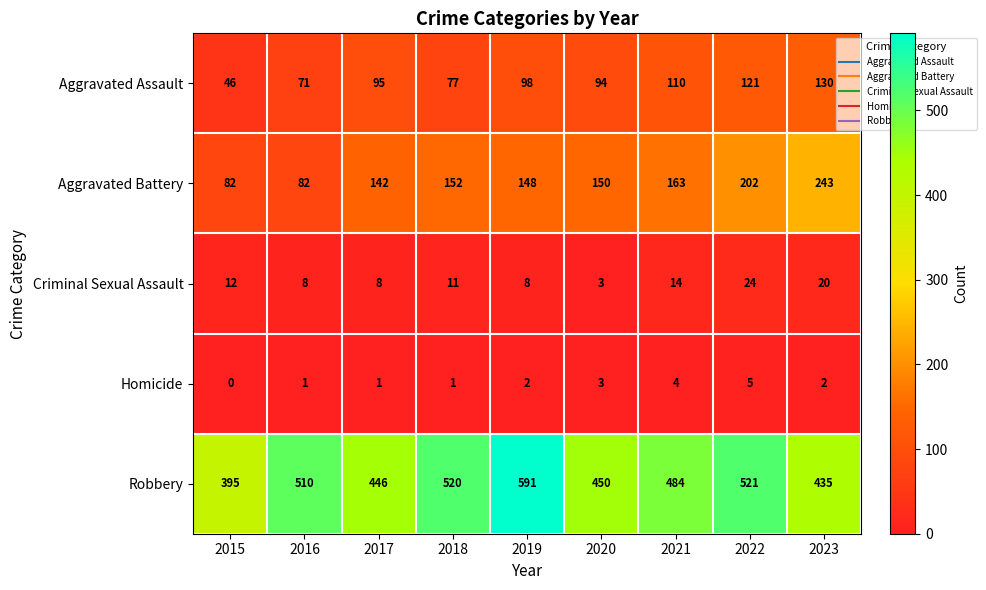

What is the difference between the highest and lowest values at 2019?

589